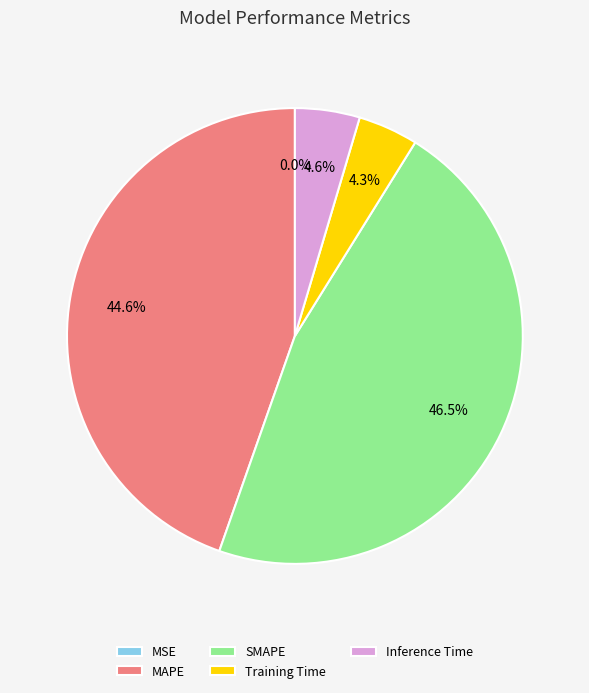

What is the ratio of the value at SMAPE to the value at MAPE?

1.0